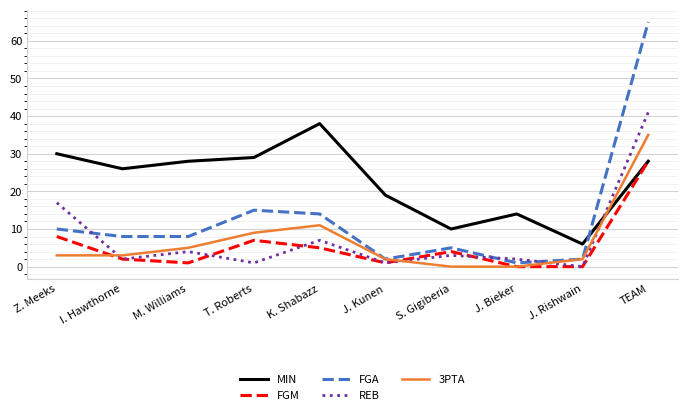

Where do FGM and 3PTA first cross each other?

Z. Meeks and I. Hawthorne